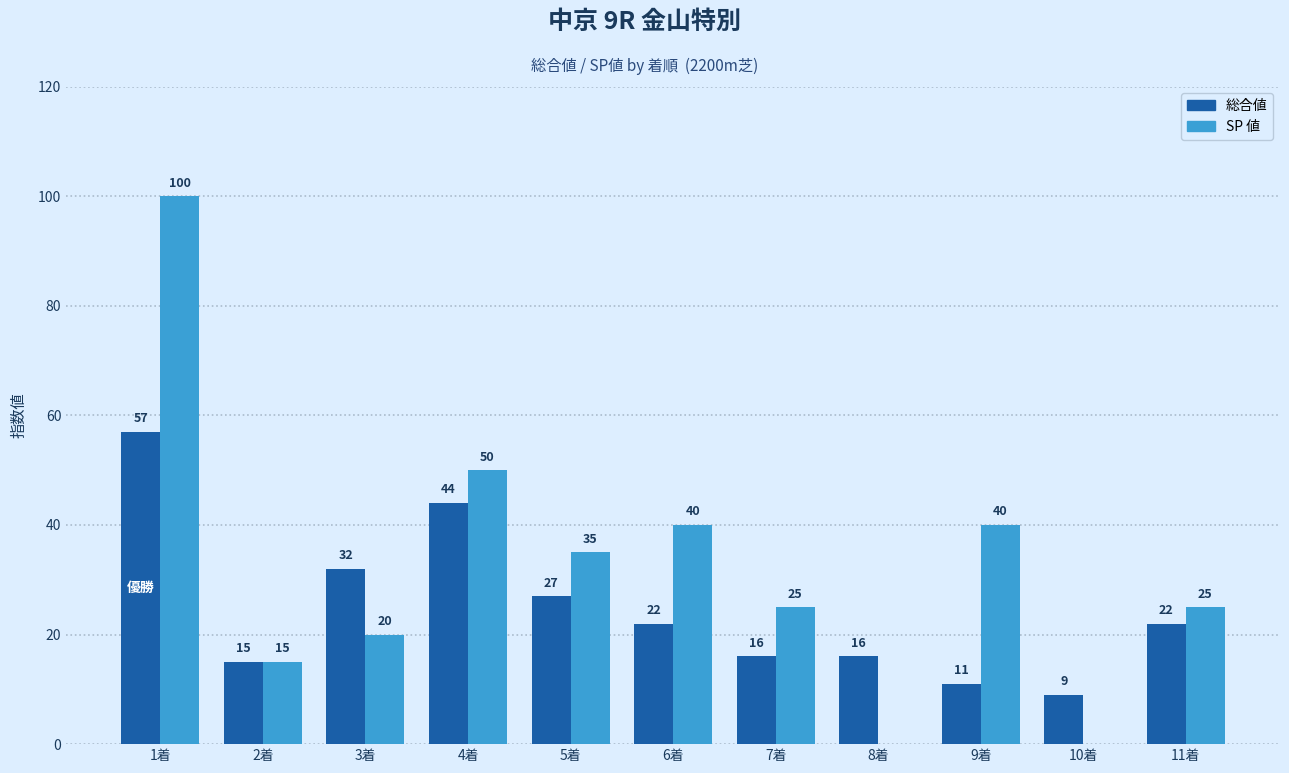

What is the sum of the SP 値 values at 11着 and 8着?

25